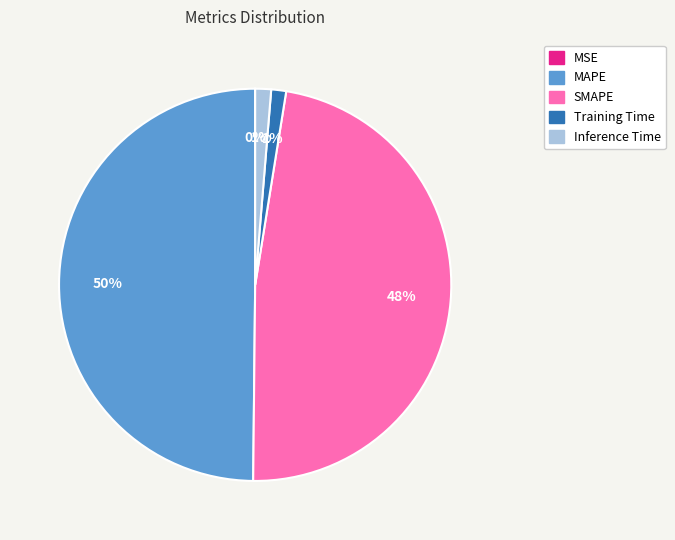

To the nearest percent, what is the average slice percentage?

20%